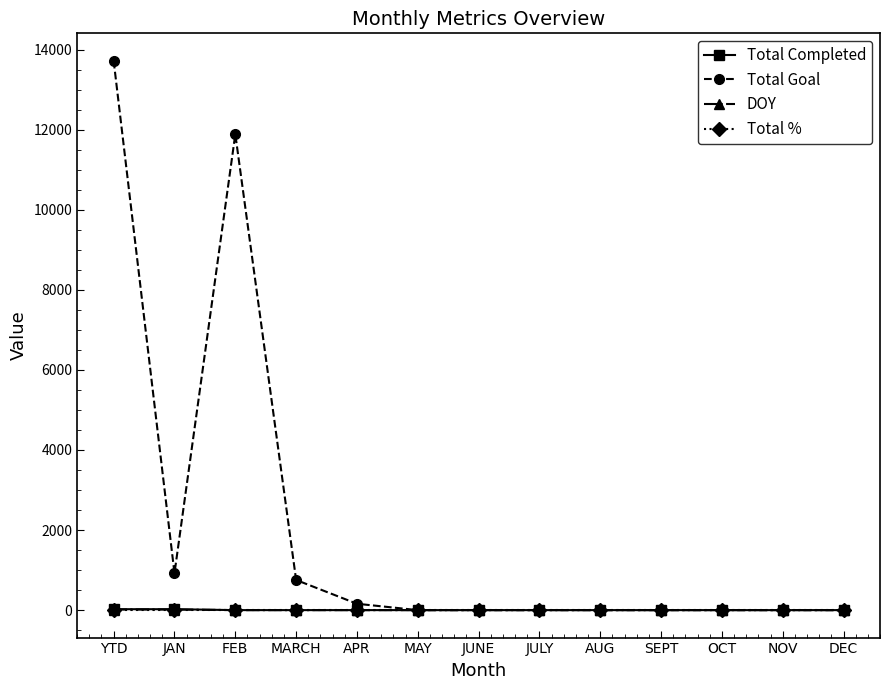

What is the difference between the second highest and minimum values in the DOY series?

15